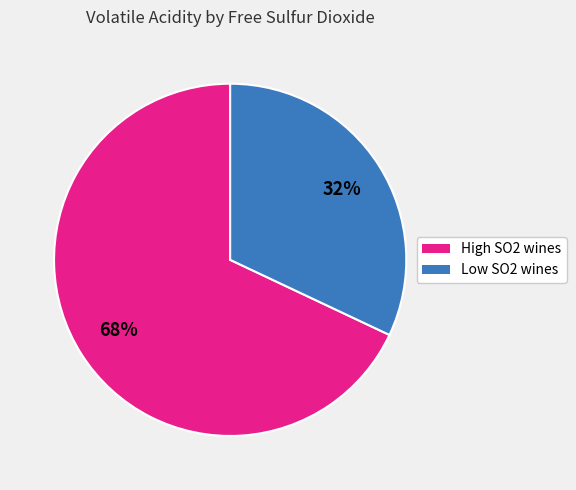

To the nearest percent, what is the difference between the largest and smallest slice percentages?

36%